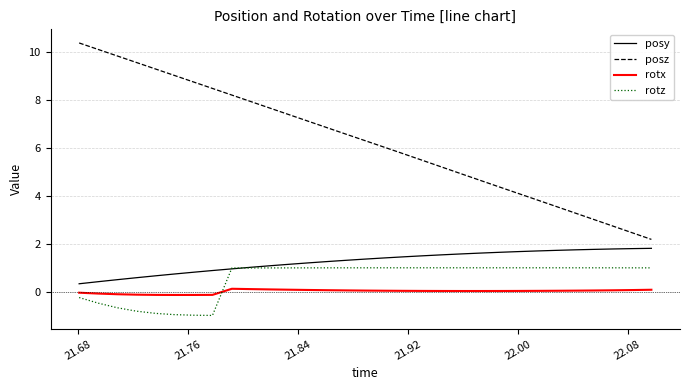

Count the number of data series in this chart.

4